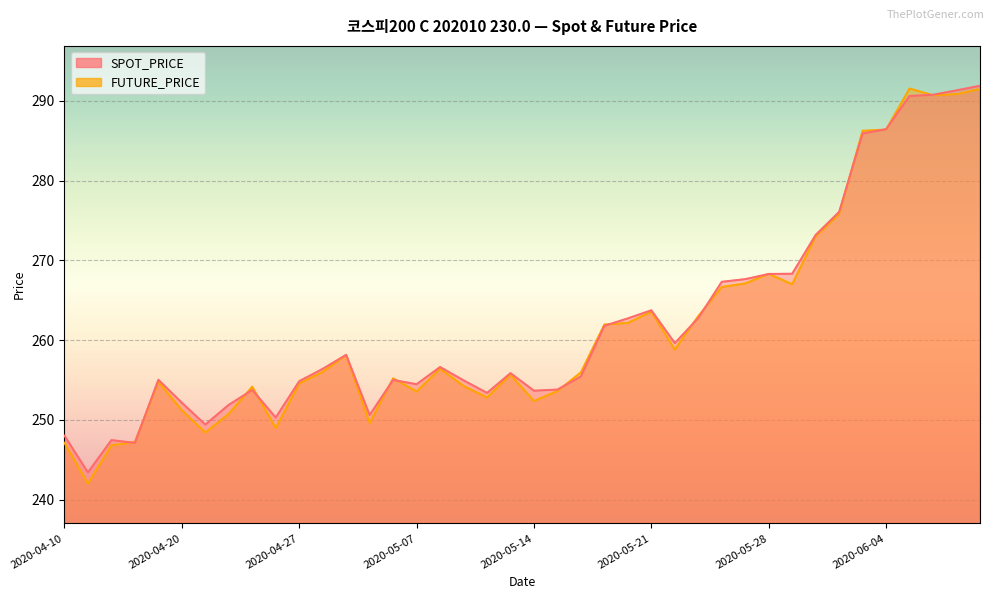

The value of SPOT_PRICE at 2020-05-15 is 253.8. True or false?

True